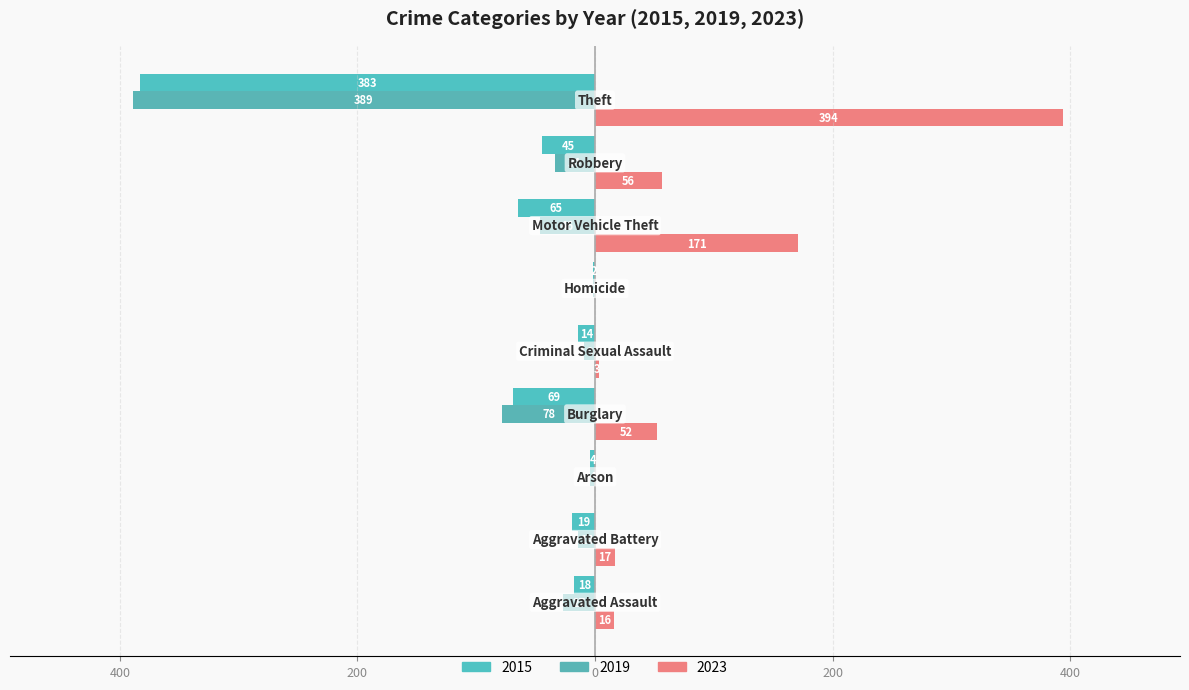

Which category has the highest value across all series?

Theft